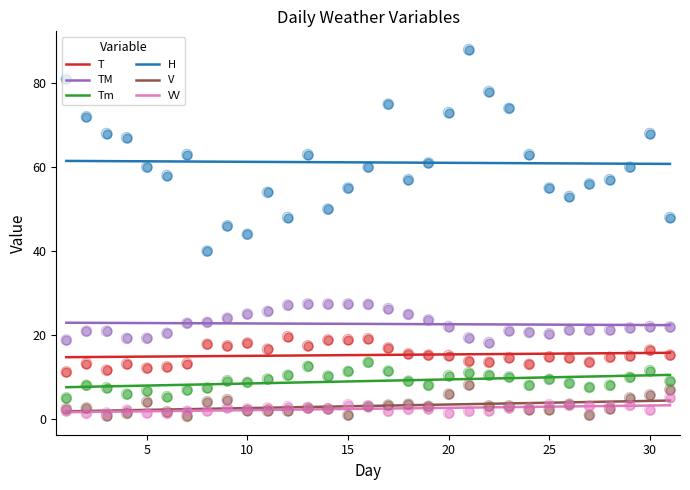

What is the minimum value for H?

60.8